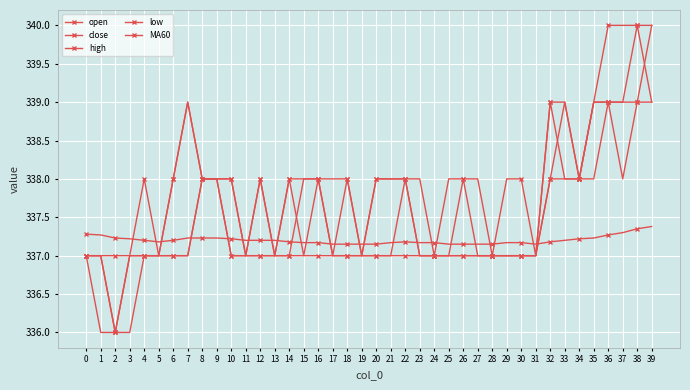

How many series are shown in this chart?

5